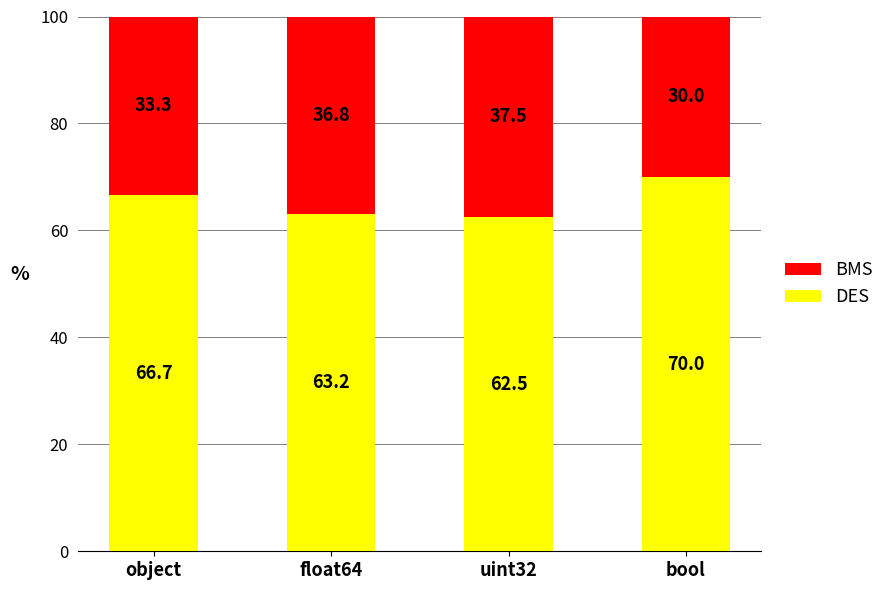

What is the total value across all series at bool?

100.0